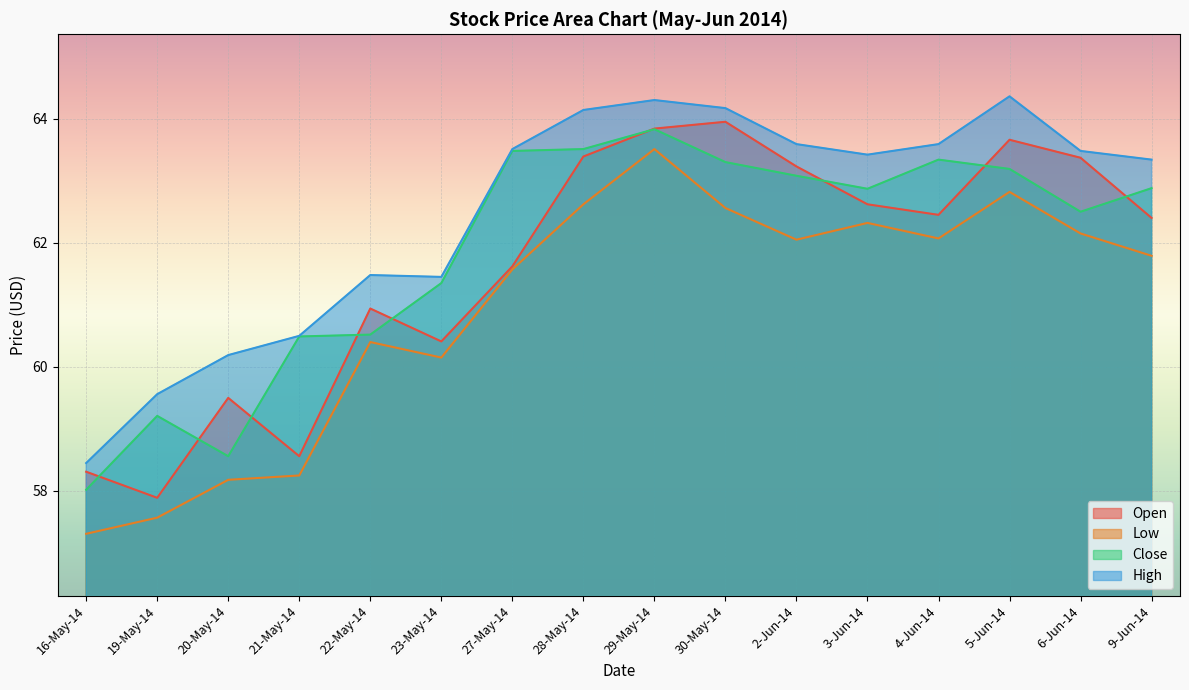

Between 30-May-14 and 6-Jun-14, which series saw the biggest shift?

Close